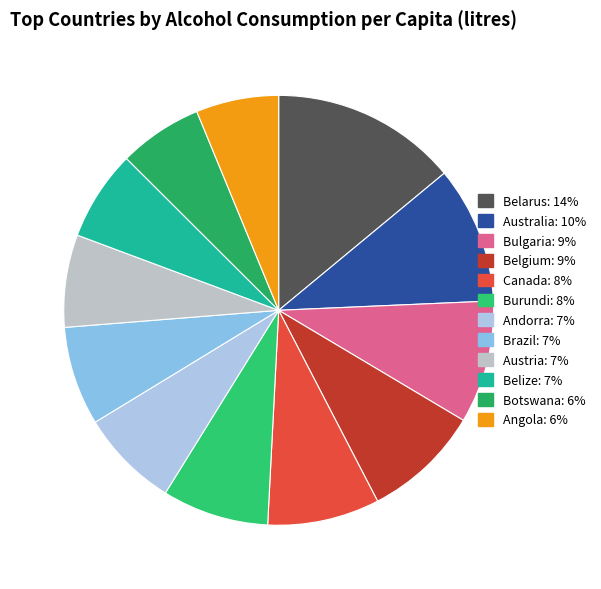

Combined, what portion of the pie is Bulgaria and Angola?

15.5%